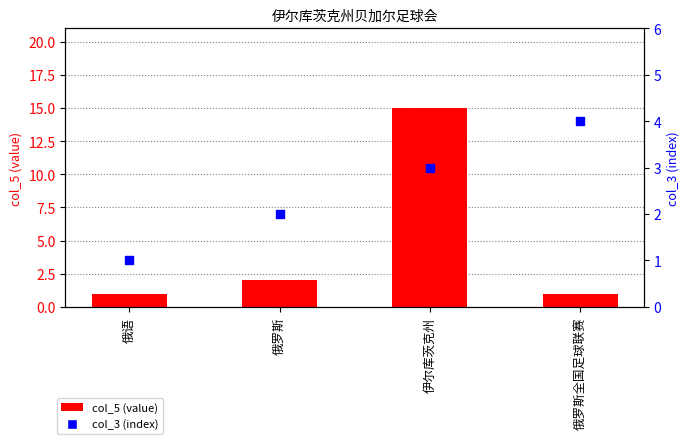

Which series has the largest total across all categories?

col_5 (value)